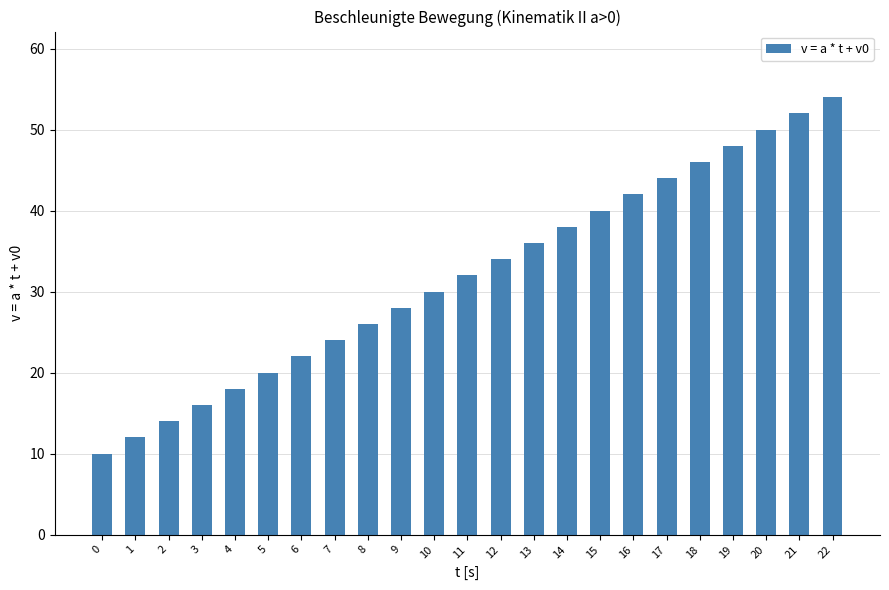

Is it true that the value at 16 is 59?

False